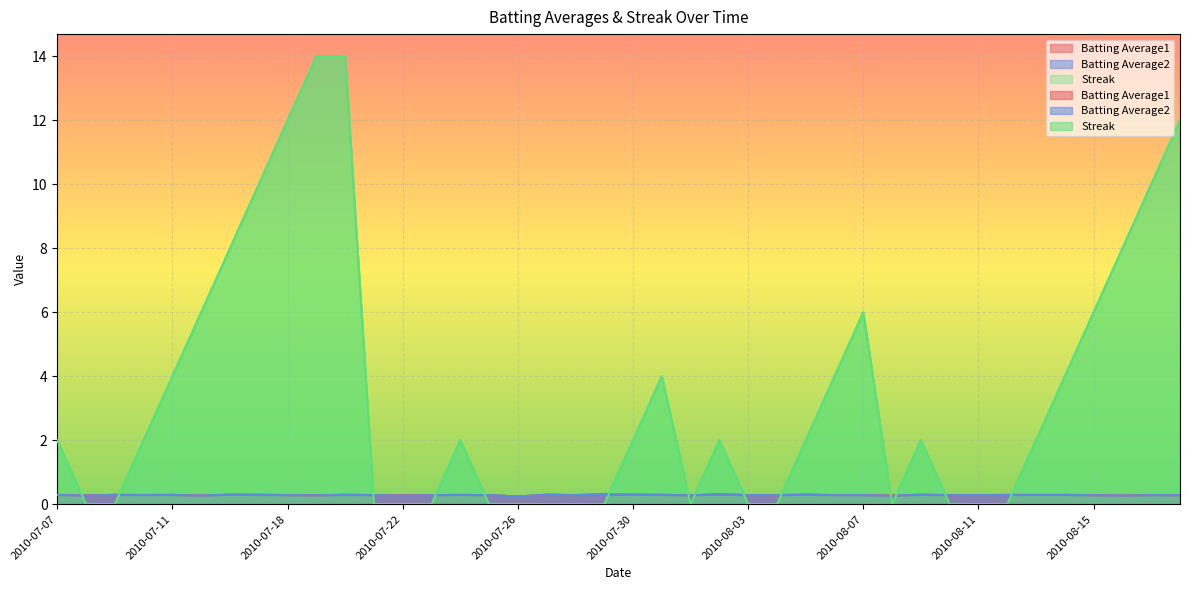

At which category does the chart reach its peak across all series?

2010-07-19